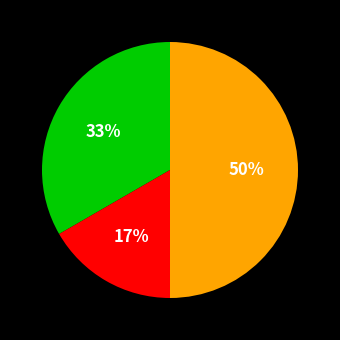

To the nearest percent, what is the difference between the largest and smallest slice percentages?

33%